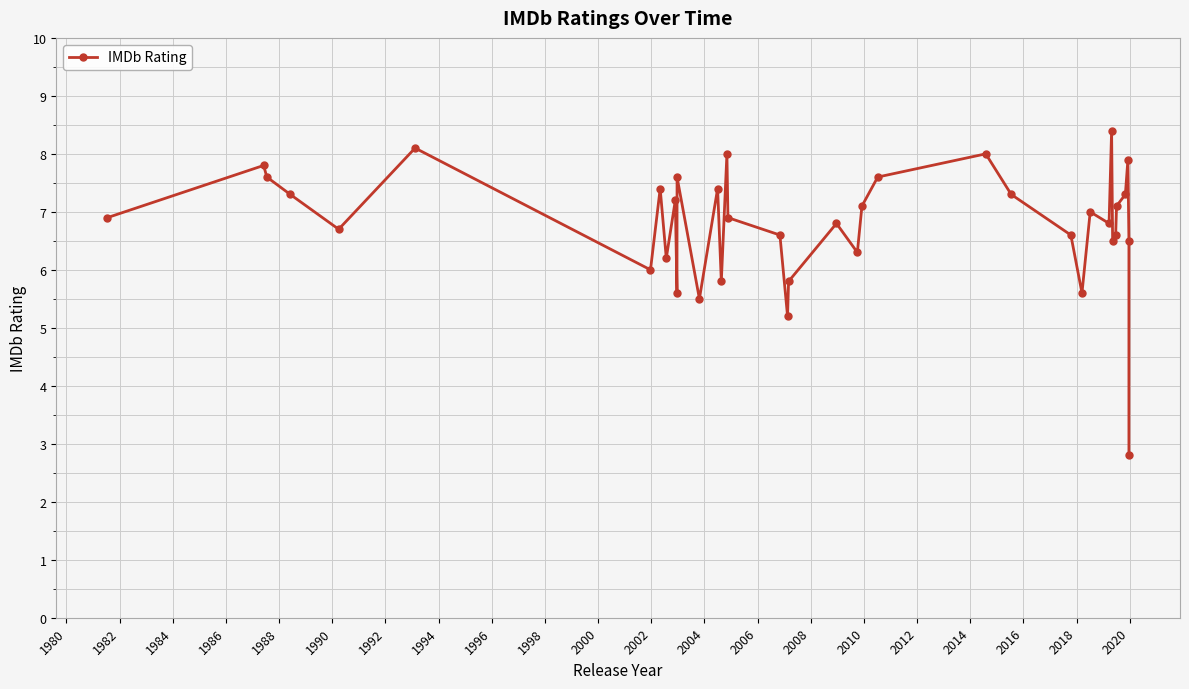

True or false: the data has more than 0 interior local peaks.

True